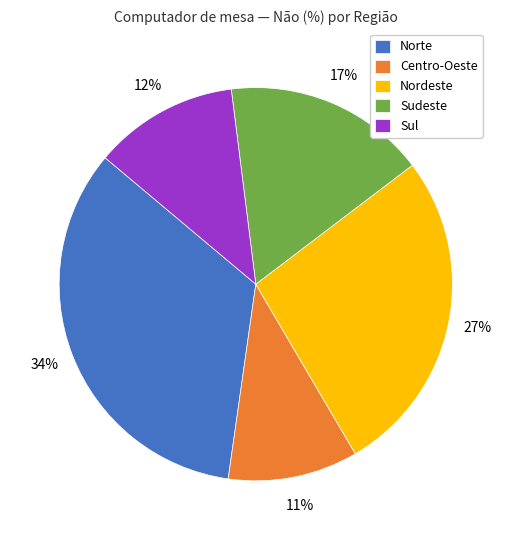

To the nearest percent, what is the difference between the Centro-Oeste and Norte slice percentages?

23%